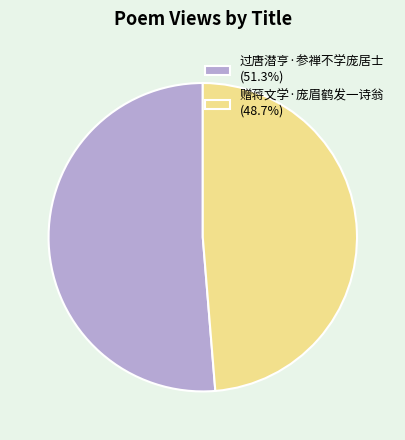

What is the ratio of the value at 过唐潜亨·参禅不学庞居士 to the value at 赠蒋文学·庞眉鹤发一诗翁?

1.1